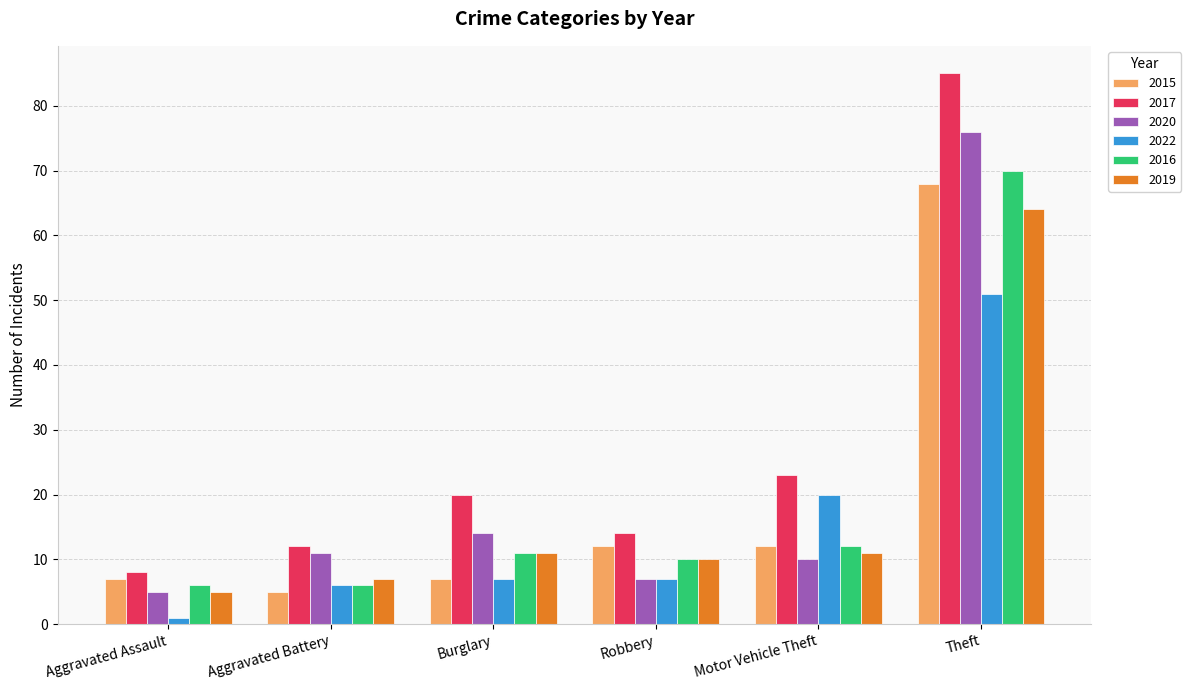

How many series are shown in this chart?

6